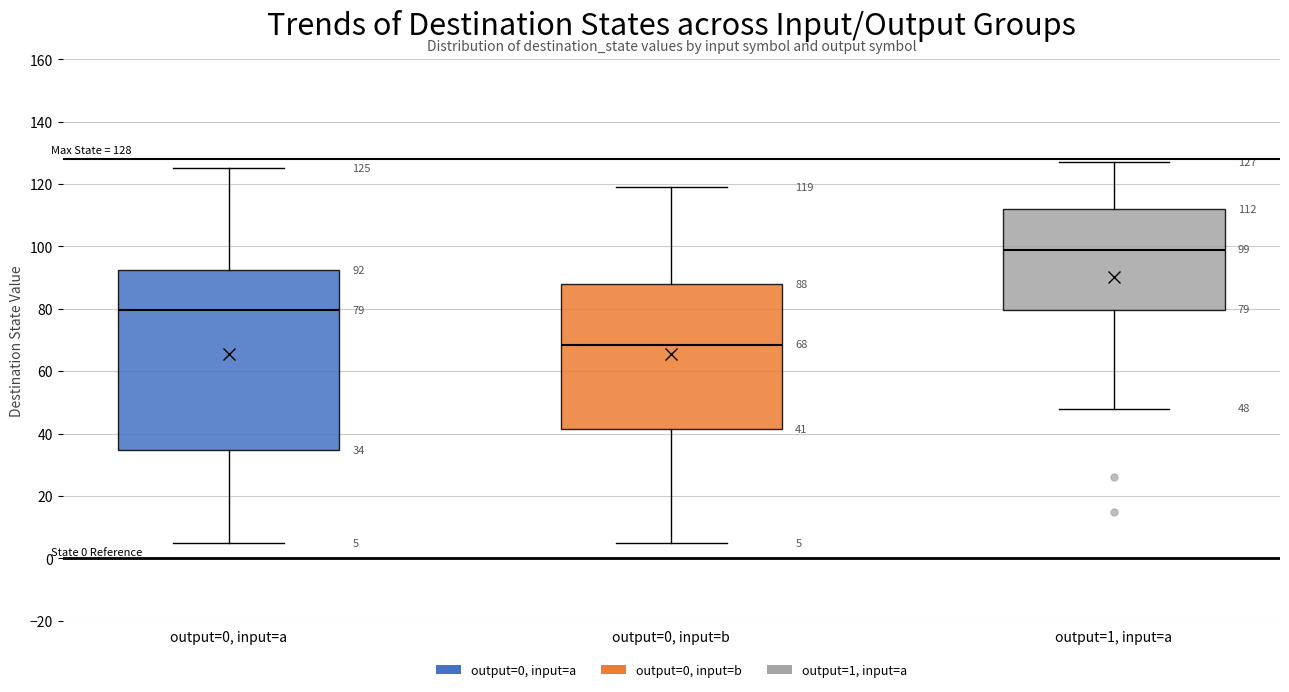

Comparing the boxes themselves (not the whiskers), which one is the tallest?

output=0, input=a